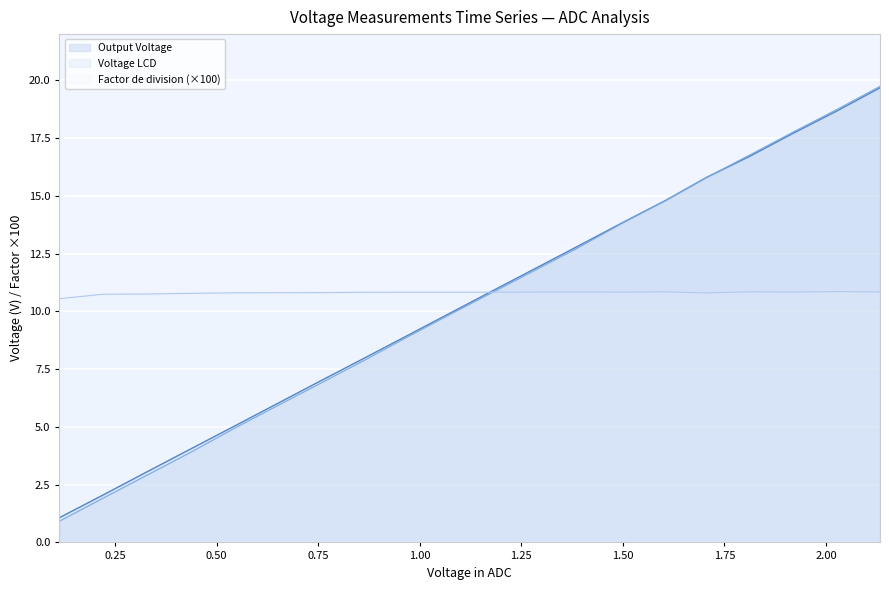

Which series has the largest total across all categories?

Factor de division (×100)